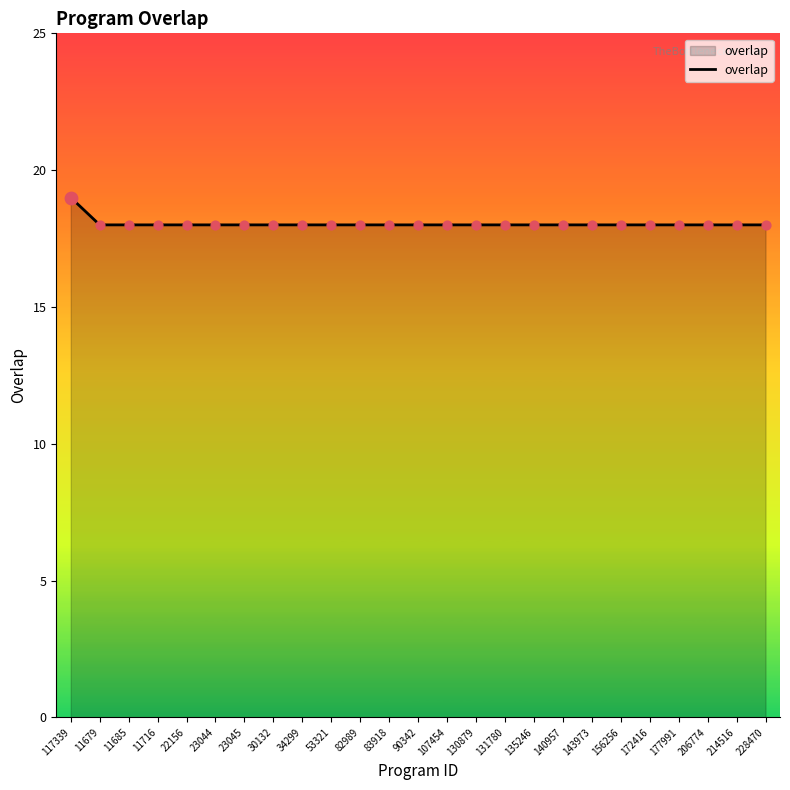

What is the ratio of the value at 130879 to the value at 107454?

1.0